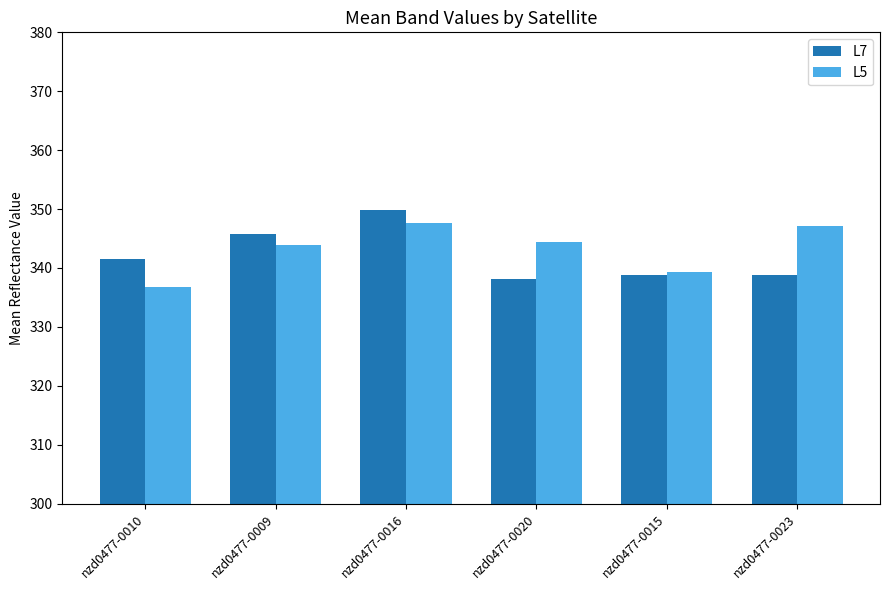

What is the label of the 3rd bar from the left?

nzd0477-0016